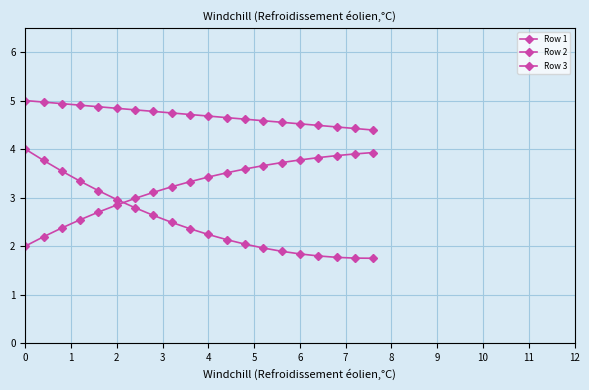

How many series are shown in this chart?

3